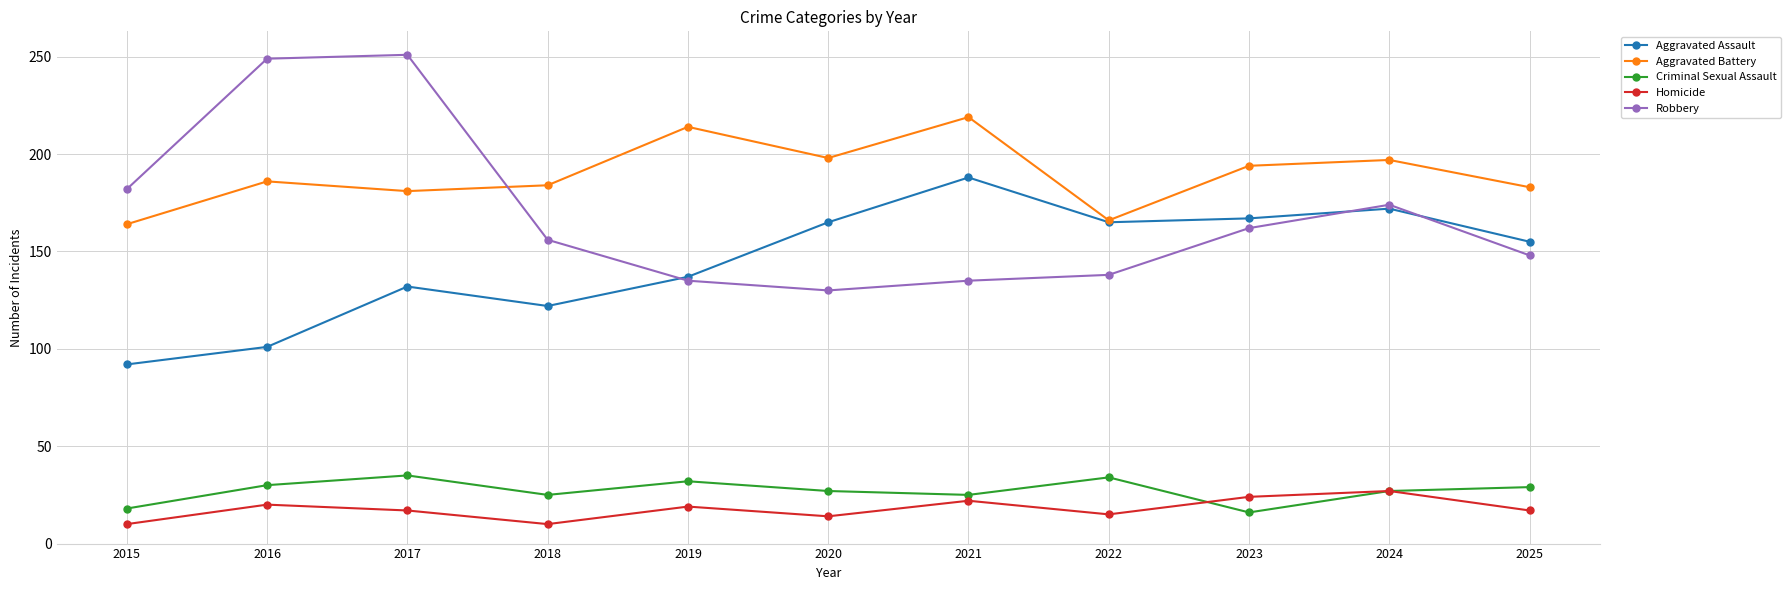

What is the value of the Aggravated Assault point at the 4th from the left?

122